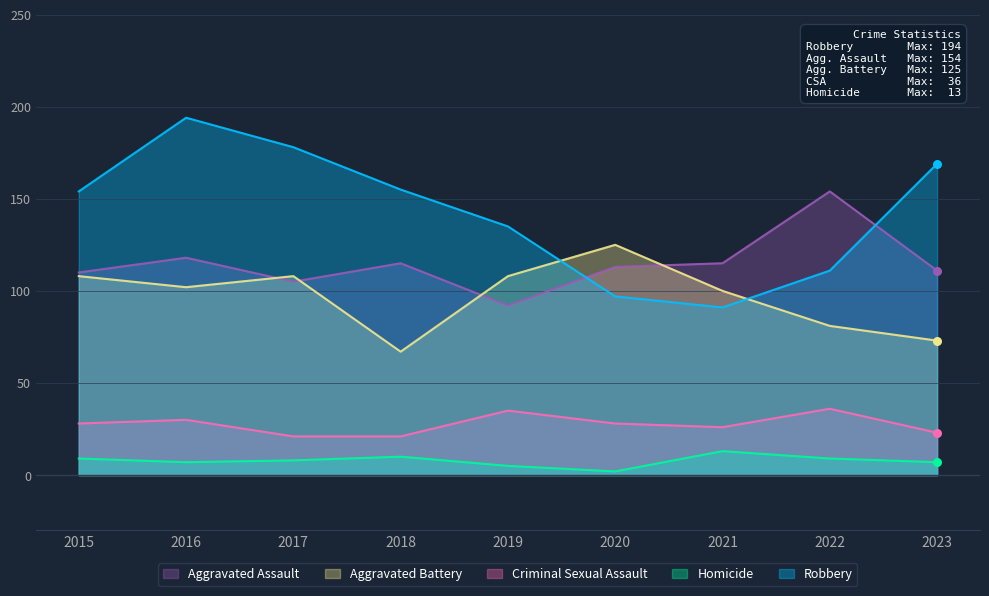

Is the value of Homicide at 2016 greater than the value of Robbery at 2023?

No